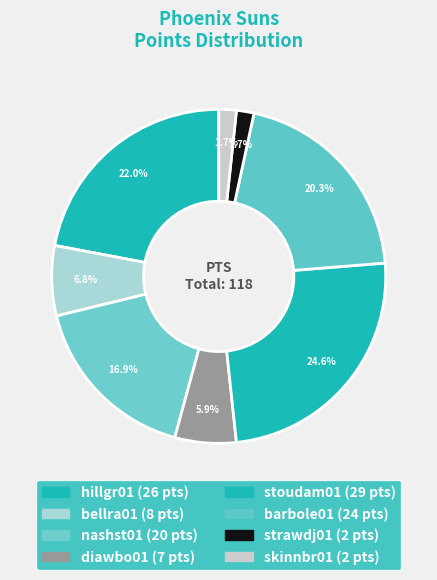

To the nearest percent, what is the combined percentage of nashst01 and bellra01?

24%